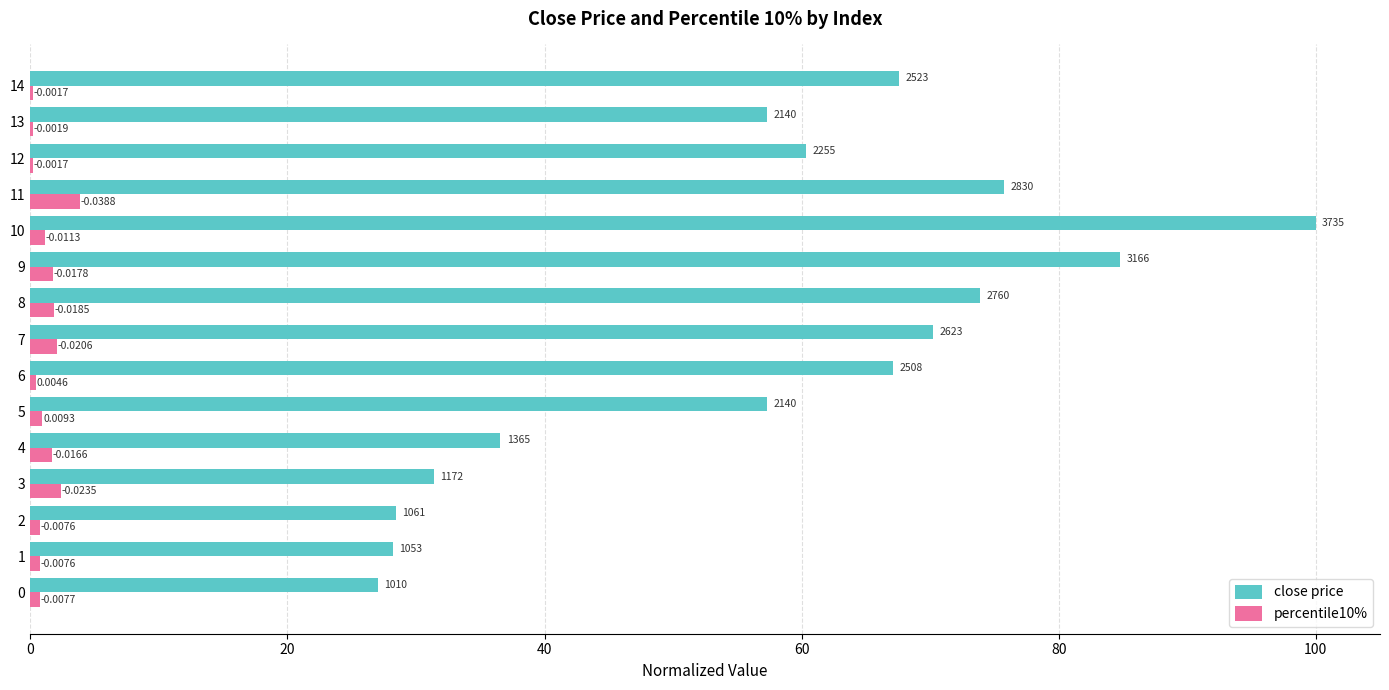

What position from the left is 40?

3